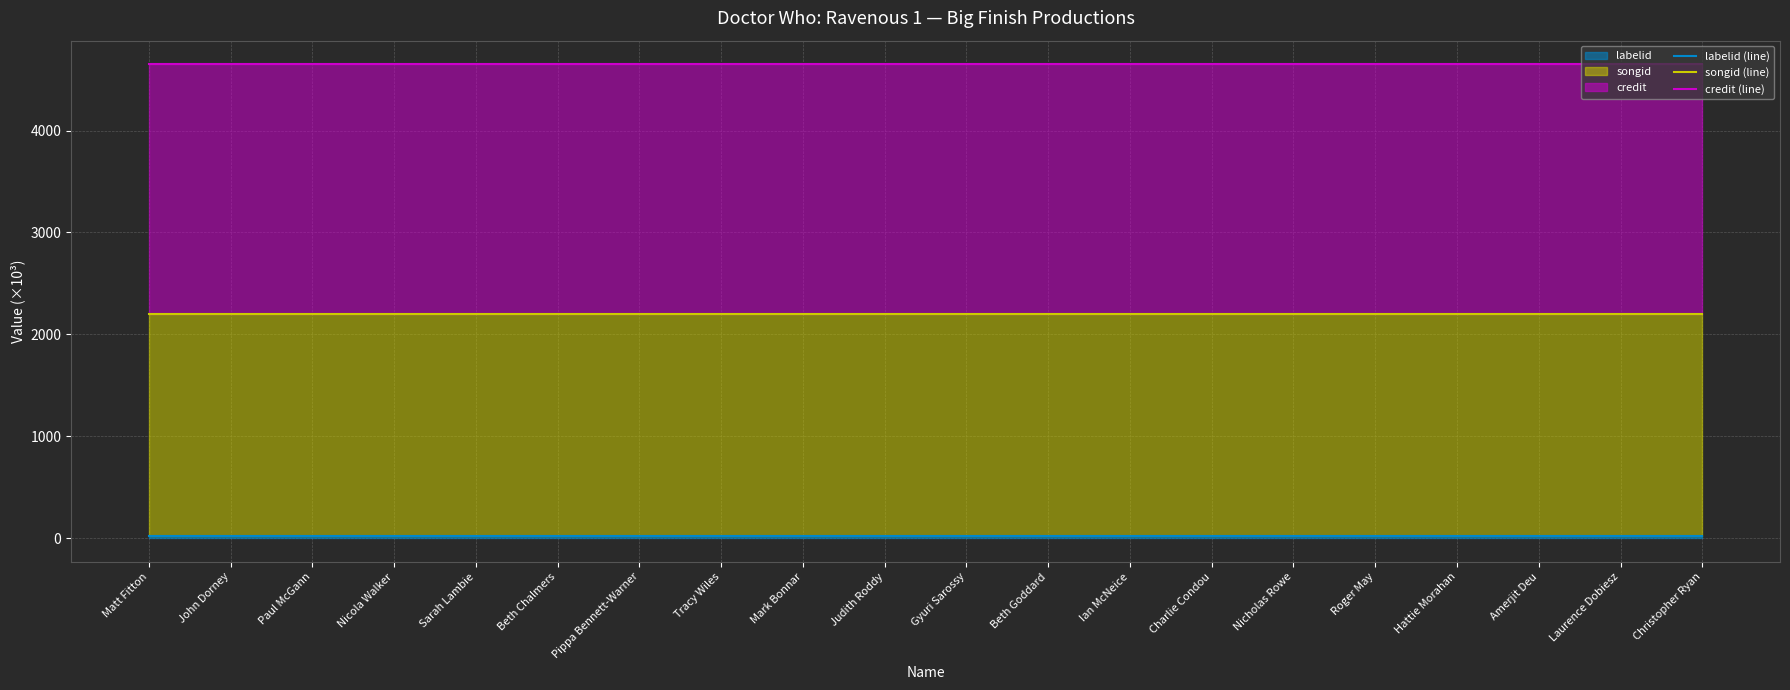

Reading left to right, list all the values displayed in this chart.

labelid (line): Matt Fitton=16.1	John Dorney=16.1	Paul McGann=16.1	Nicola Walker=16.1	Sarah Lambie=16.1	Beth Chalmers=16.1	Pippa Bennett-Warner=16.1	Tracy Wiles=16.1	Mark Bonnar=16.1	Judith Roddy=16.1	Gyuri Sarossy=16.1	Beth Goddard=16.1	Ian McNeice=16.1	Charlie Condou=16.1	Nicholas Rowe=16.1	Roger May=16.1	Hattie Morahan=16.1	Amerjit Deu=16.1	Laurence Dobiesz=16.1	Christopher Ryan=16.1
songid (line): Matt Fitton=2195.9	John Dorney=2195.9	Paul McGann=2195.9	Nicola Walker=2195.9	Sarah Lambie=2195.9	Beth Chalmers=2195.9	Pippa Bennett-Warner=2195.9	Tracy Wiles=2195.9	Mark Bonnar=2195.9	Judith Roddy=2195.9	Gyuri Sarossy=2195.9	Beth Goddard=2195.9	Ian McNeice=2195.9	Charlie Condou=2195.9	Nicholas Rowe=2195.9	Roger May=2195.9	Hattie Morahan=2195.9	Amerjit Deu=2195.9	Laurence Dobiesz=2195.9	Christopher Ryan=2195.9
credit (line): Matt Fitton=4649.5	John Dorney=4649.5	Paul McGann=4649.5	Nicola Walker=4649.5	Sarah Lambie=4649.5	Beth Chalmers=4649.5	Pippa Bennett-Warner=4649.5	Tracy Wiles=4649.5	Mark Bonnar=4649.5	Judith Roddy=4649.5	Gyuri Sarossy=4649.5	Beth Goddard=4649.5	Ian McNeice=4649.5	Charlie Condou=4649.5	Nicholas Rowe=4649.5	Roger May=4649.5	Hattie Morahan=4649.5	Amerjit Deu=4649.5	Laurence Dobiesz=4649.5	Christopher Ryan=4649.5